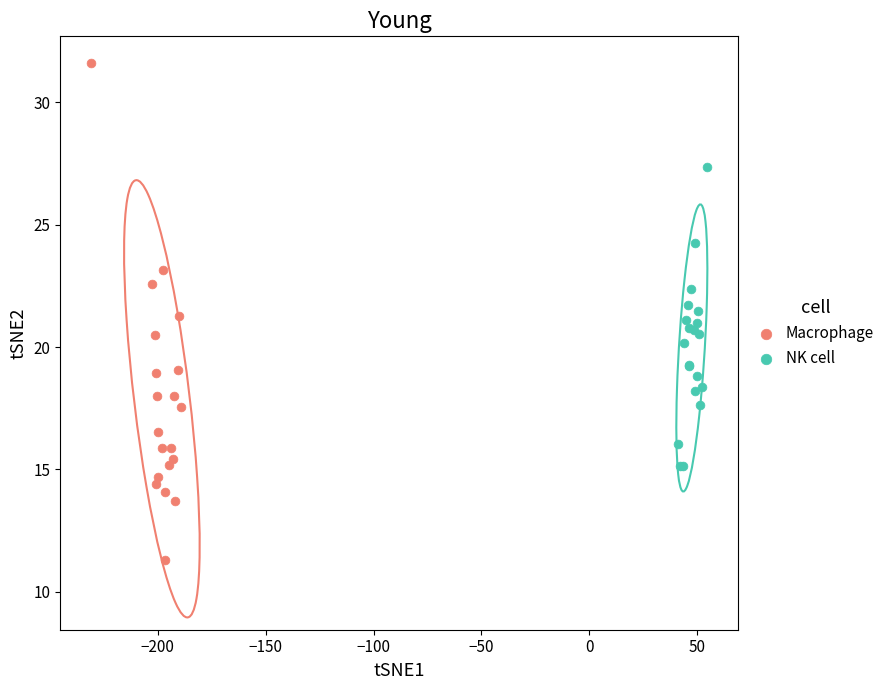

Which series reaches the minimum Y coordinate?

Macrophage